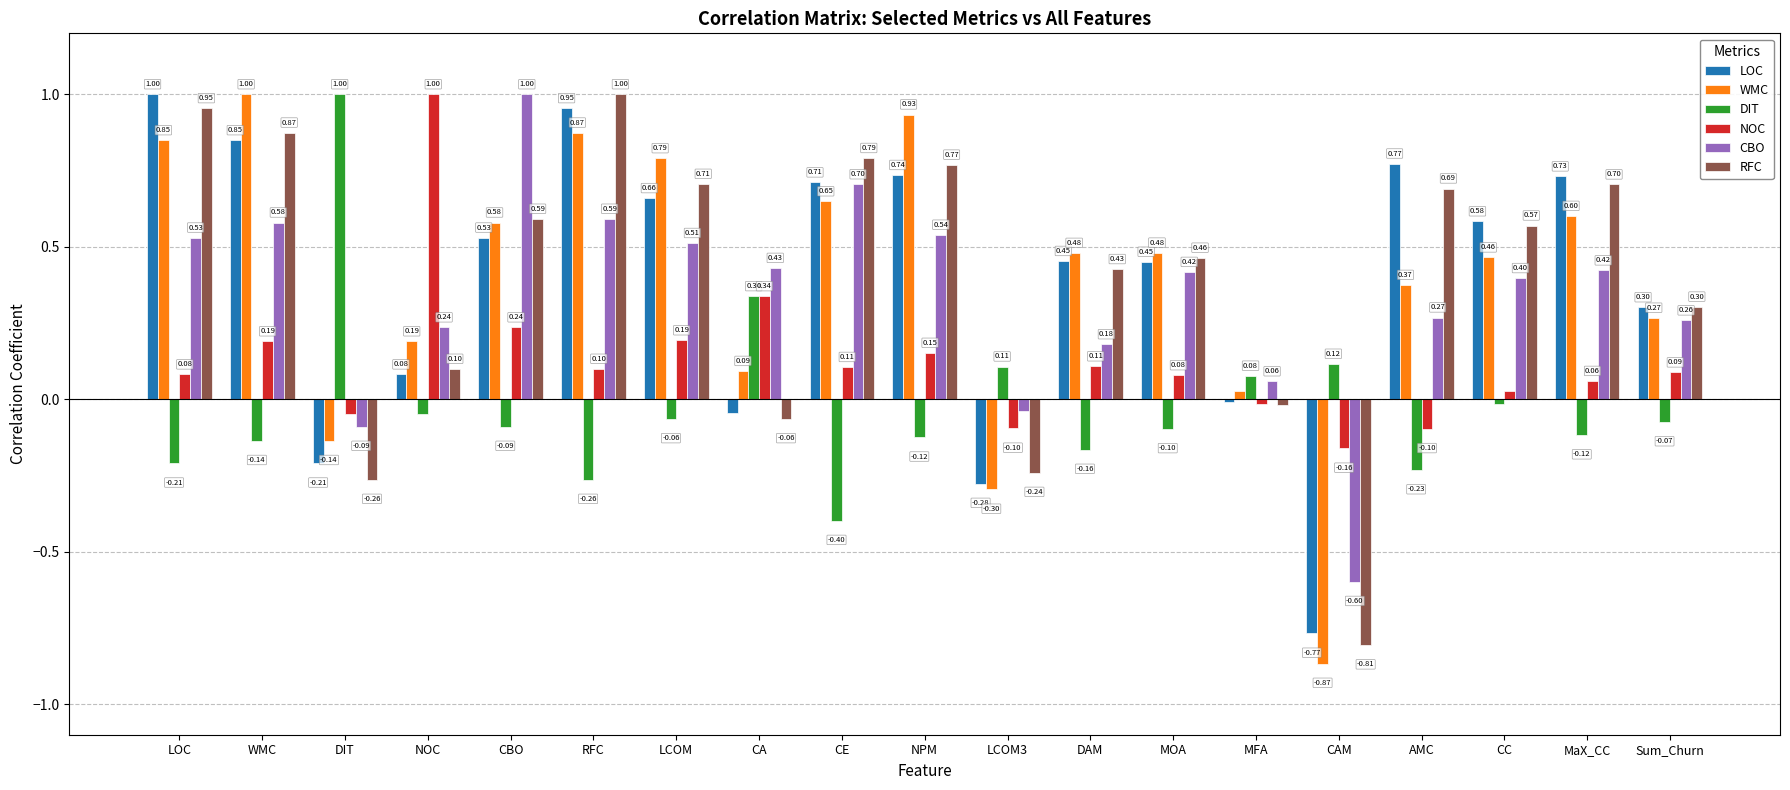

Which category has the lowest value in the CBO series?

CAM